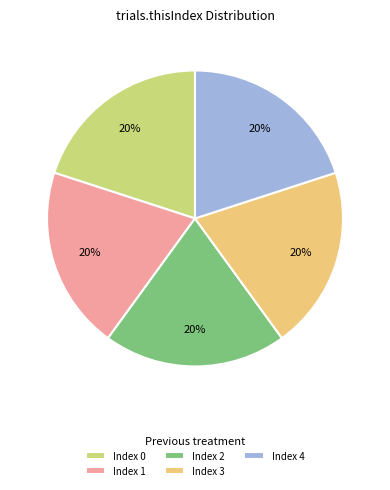

Combined, do Index 4 and Index 2 account for over 50%?

No